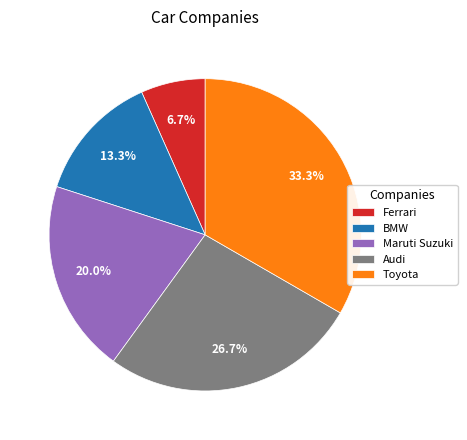

What is the ratio of the value at Maruti Suzuki to the value at BMW?

1.5